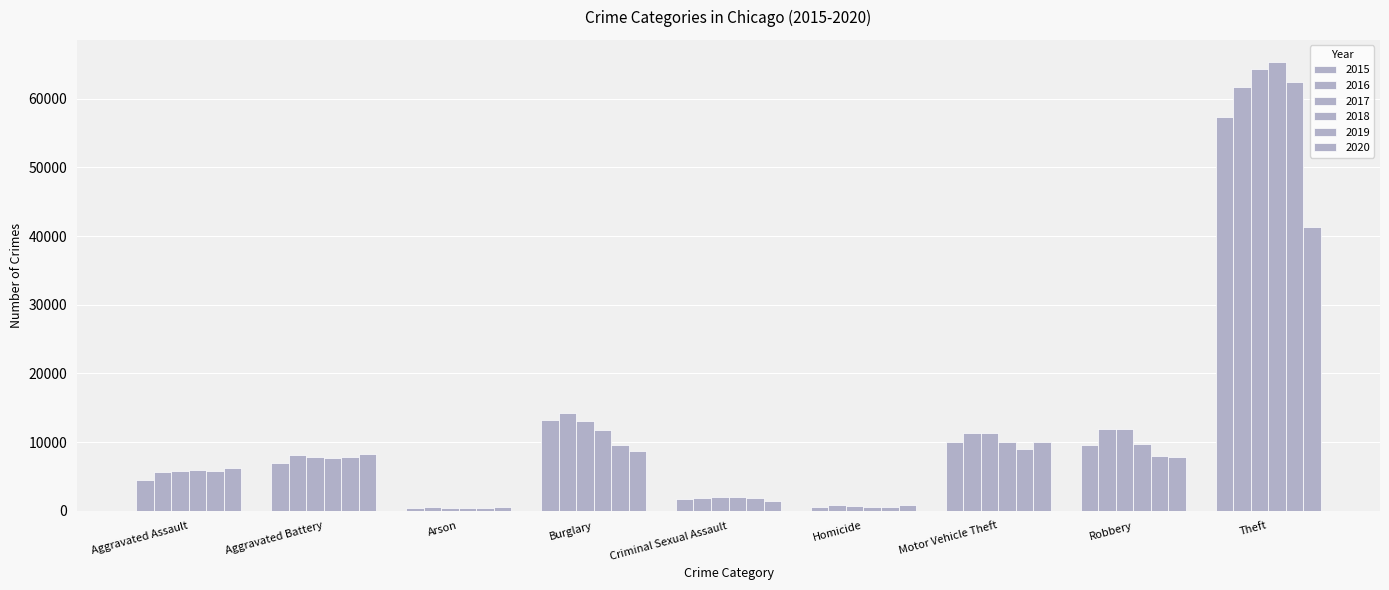

How many bars are there in total?

54